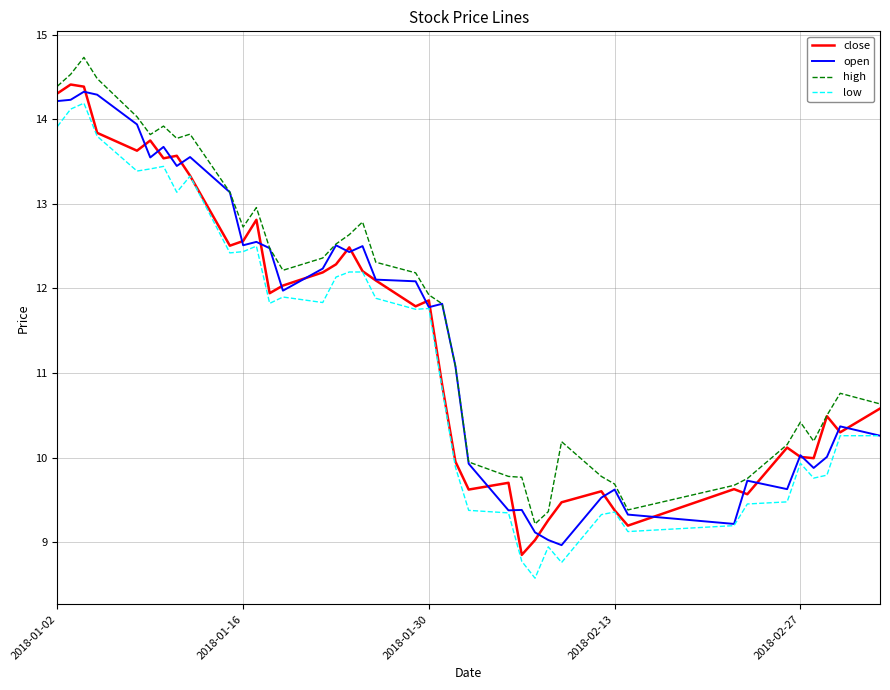

What is the smallest value displayed?

8.6